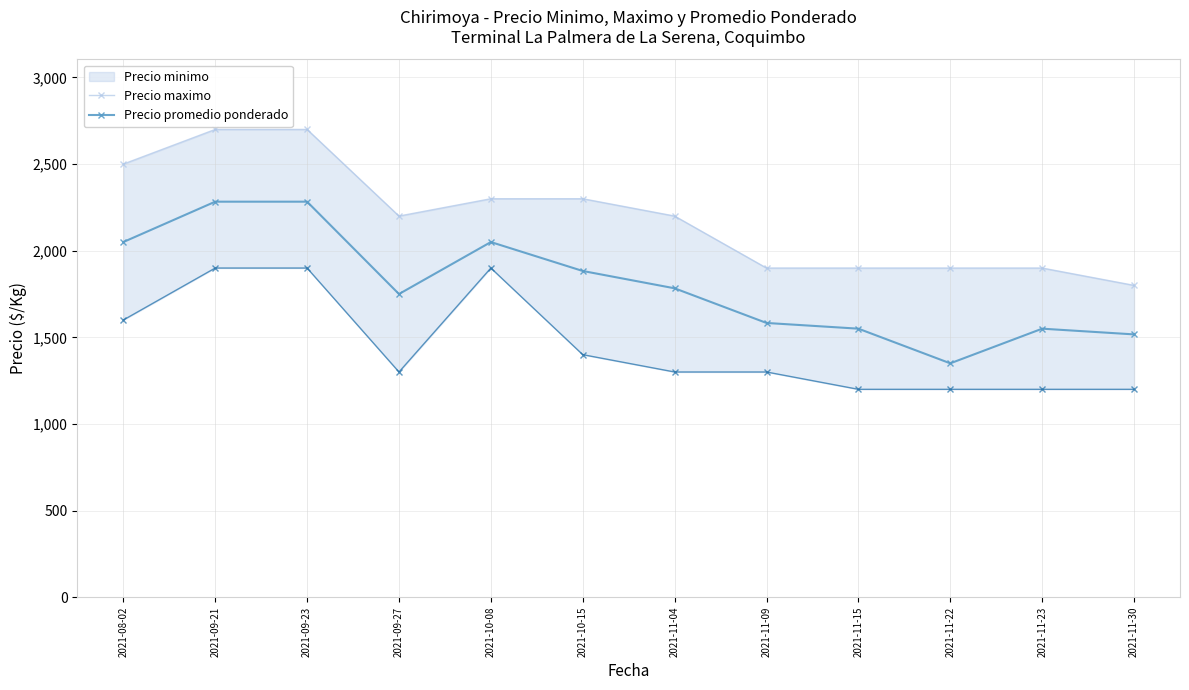

Which has a higher value, 2021-11-04 or 2021-10-15?

2021-10-15